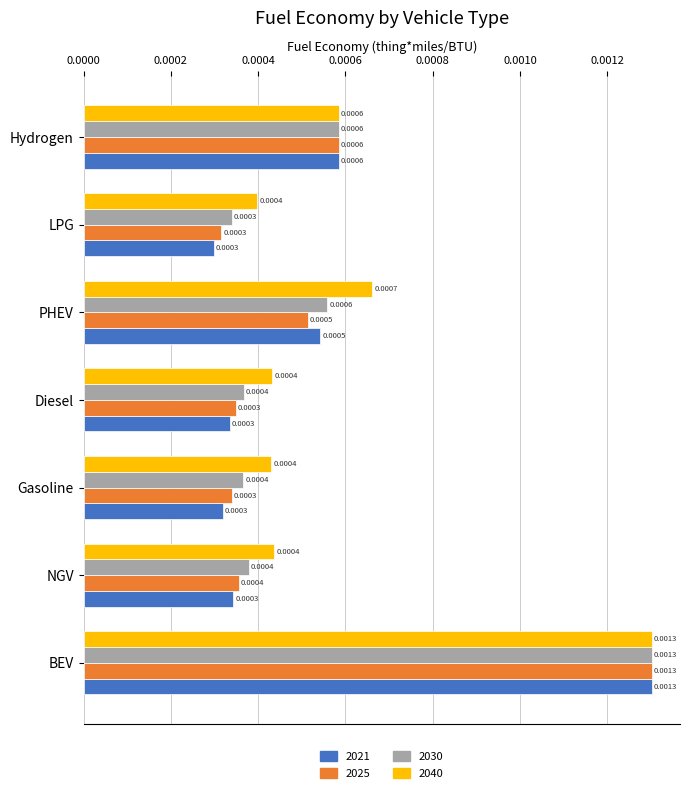

Which series has the largest total across all categories?

2040